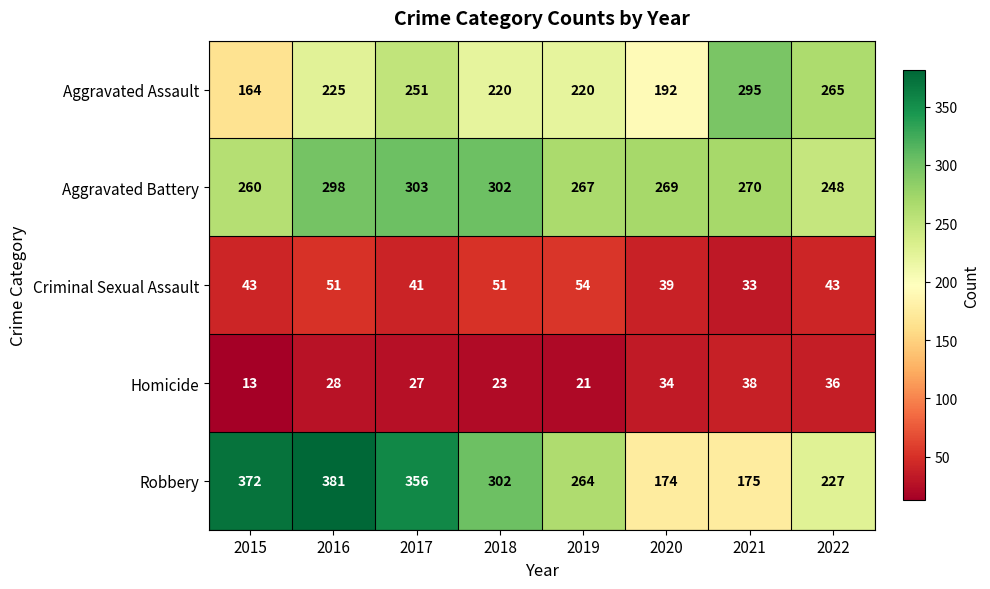

List the series in order of their peak value, highest first.

Robbery, Aggravated Battery, Aggravated Assault, Criminal Sexual Assault, Homicide